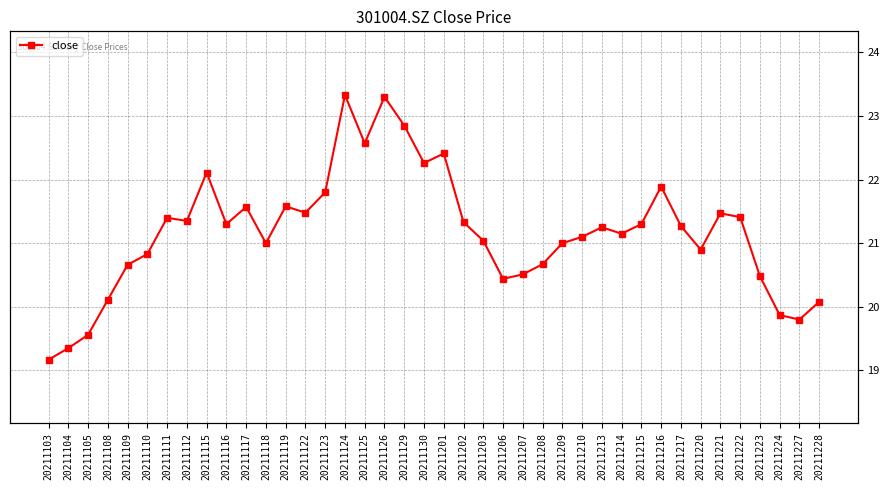

List the labels in order of value, smallest first.

20211103, 20211104, 20211105, 20211227, 20211224, 20211228, 20211108, 20211206, 20211223, 20211207, 20211109, 20211208, 20211110, 20211220, 20211118, 20211209, 20211203, 20211210, 20211214, 20211213, 20211217, 20211116, 20211215, 20211202, 20211112, 20211111, 20211222, 20211221, 20211122, 20211117, 20211119, 20211123, 20211216, 20211115, 20211130, 20211201, 20211125, 20211129, 20211126, 20211124